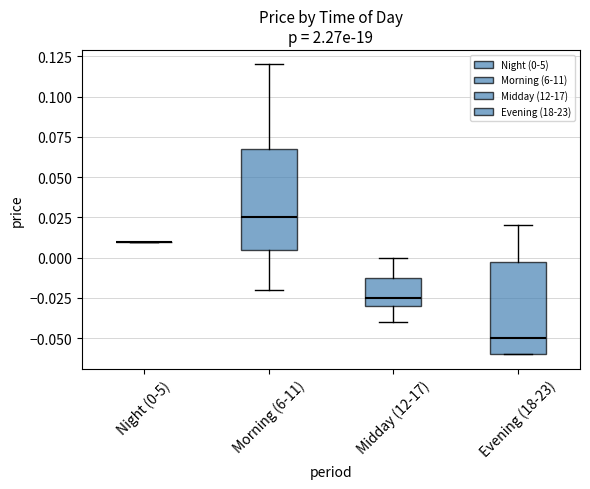

Reading left to right, transcribe this box plot: for each box, give where its median line is, the range the box spans, and where its two whiskers end, as read against the y-axis. The values are not printed on the chart, so give them approximately, as read against the axis.

Night (0-5): box collapsed to a line at 0.010, whiskers 0.010 to 0.010
Morning (6-11): median 0.025, box 0.005 to 0.070, whiskers -0.020 to 0.120
Midday (12-17): median -0.025, box -0.030 to -0.010, whiskers -0.040 to 0.000
Evening (18-23): median -0.050, box -0.060 to 0.000, whiskers -0.060 to 0.020